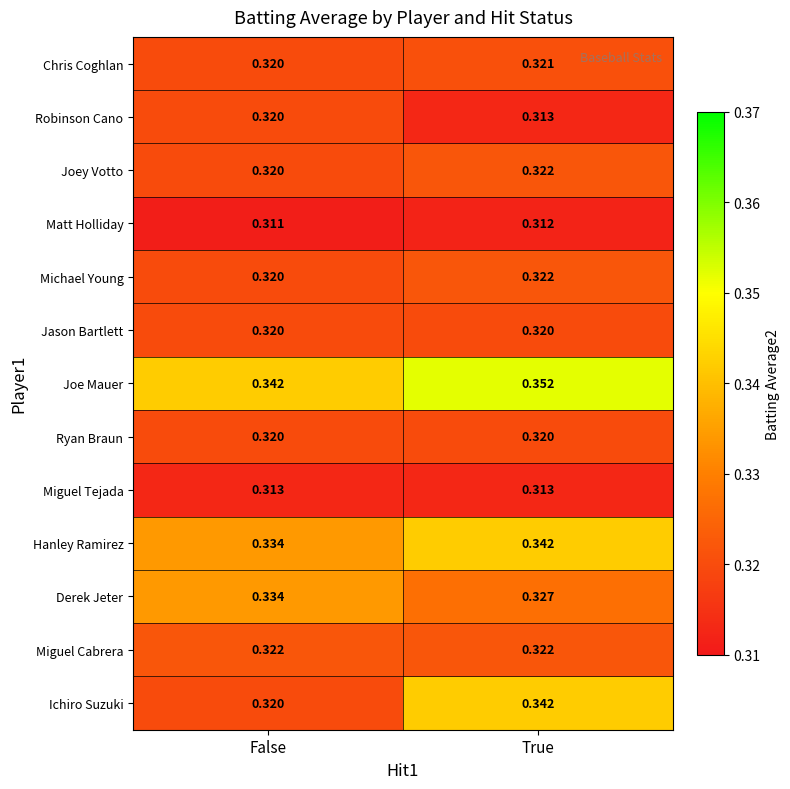

Rank the categories by Chris Coghlan value from highest to lowest.

True, False